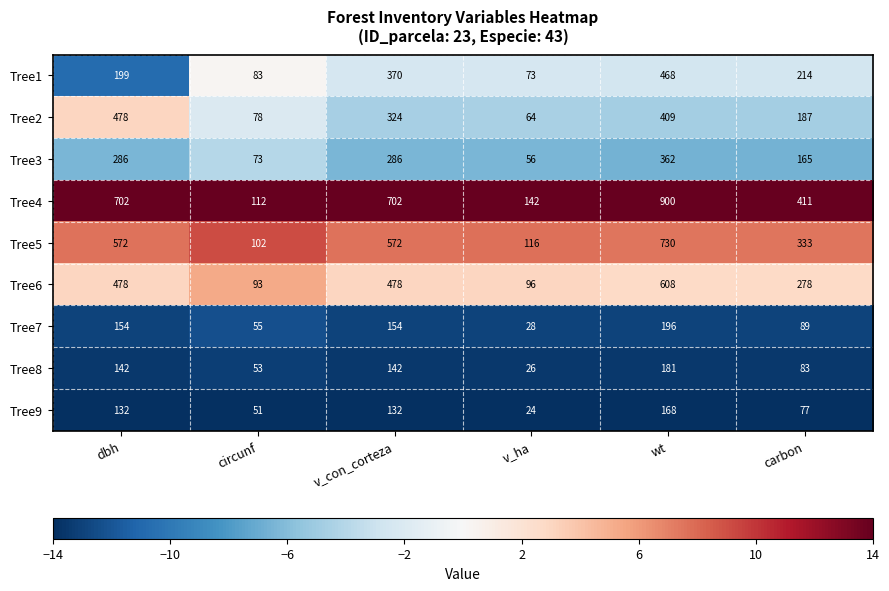

What is the sum of all Tree4 values?

2969